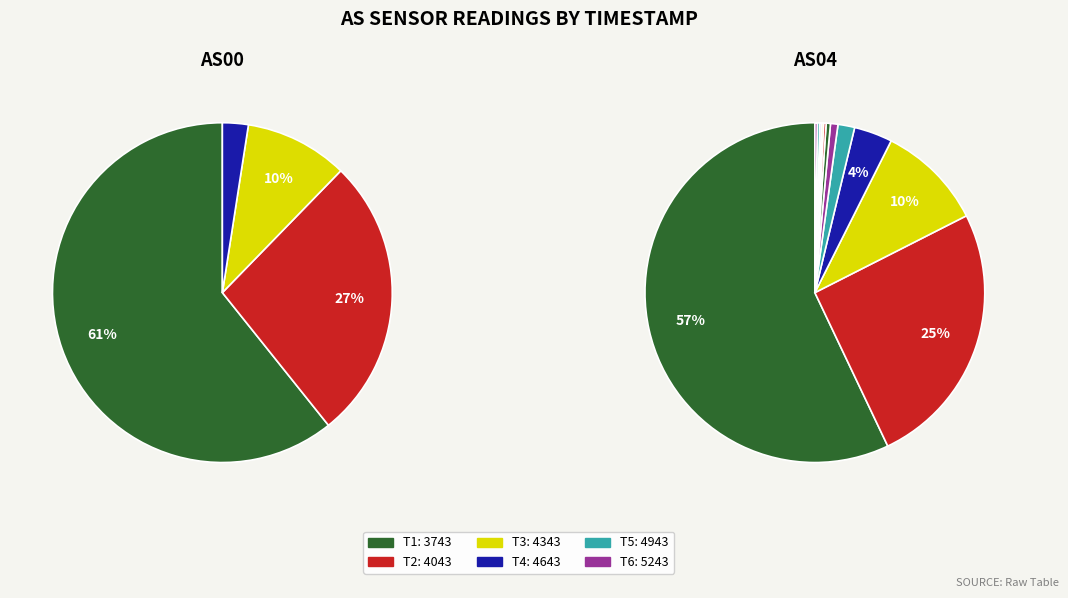

Which slice is the smallest?

1691554943